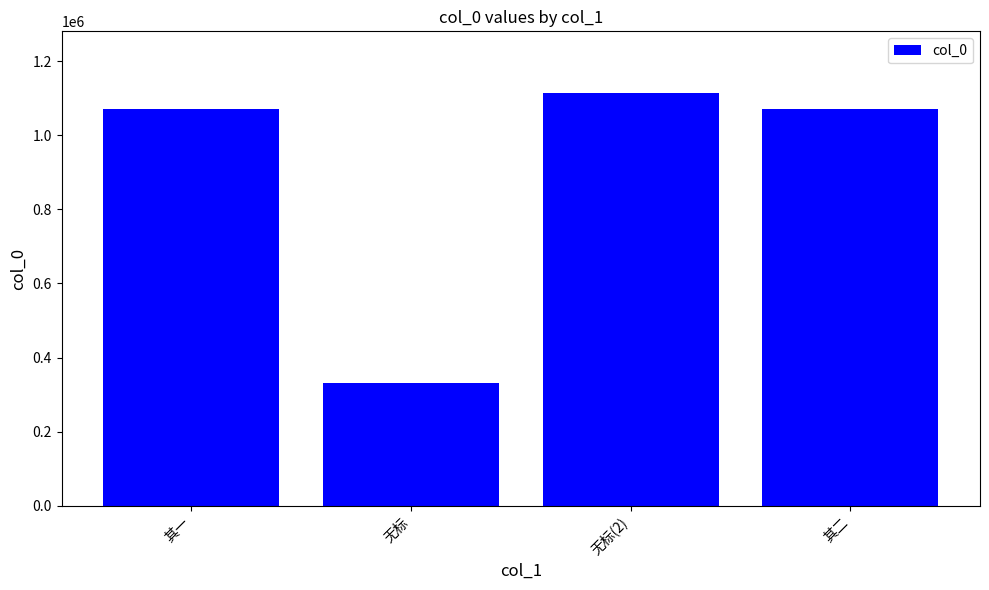

Count the number of data series in this chart.

1